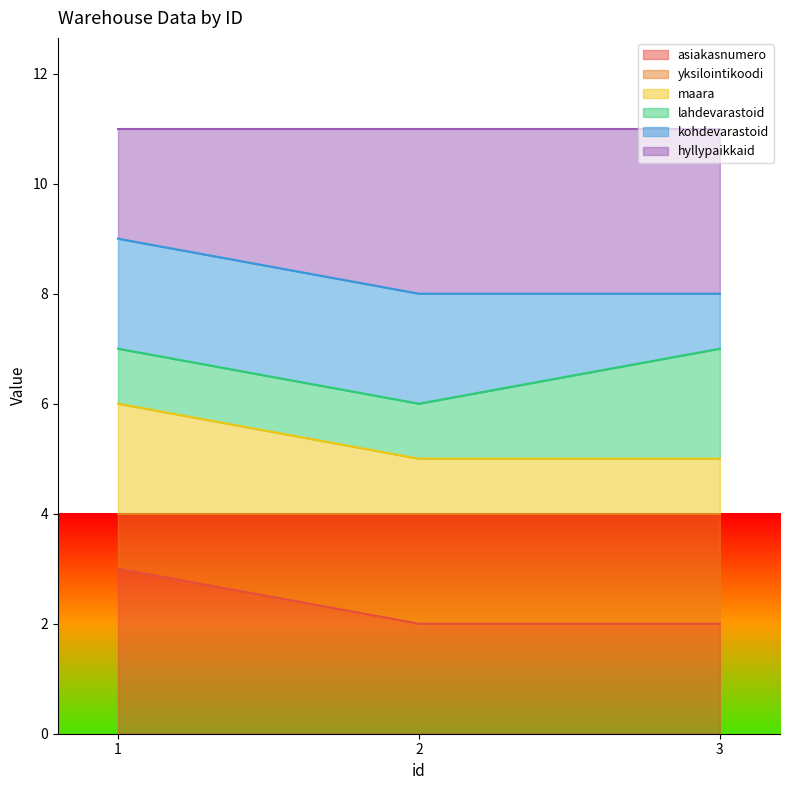

What is the smallest value displayed?

2